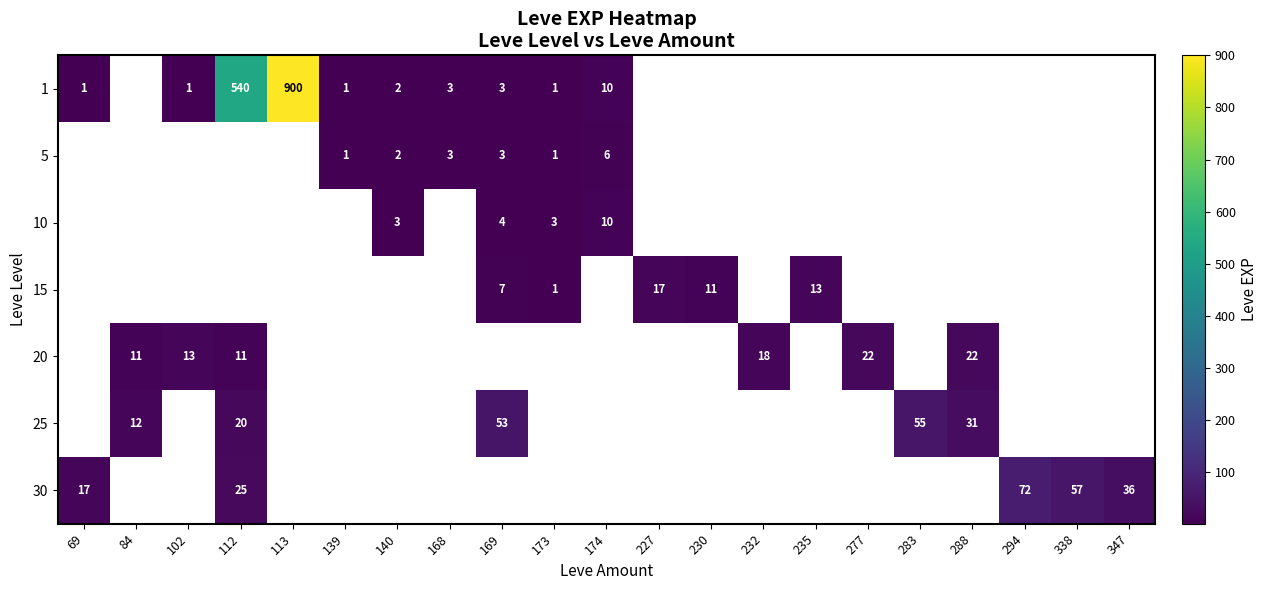

Which category has the highest value across all series?

113